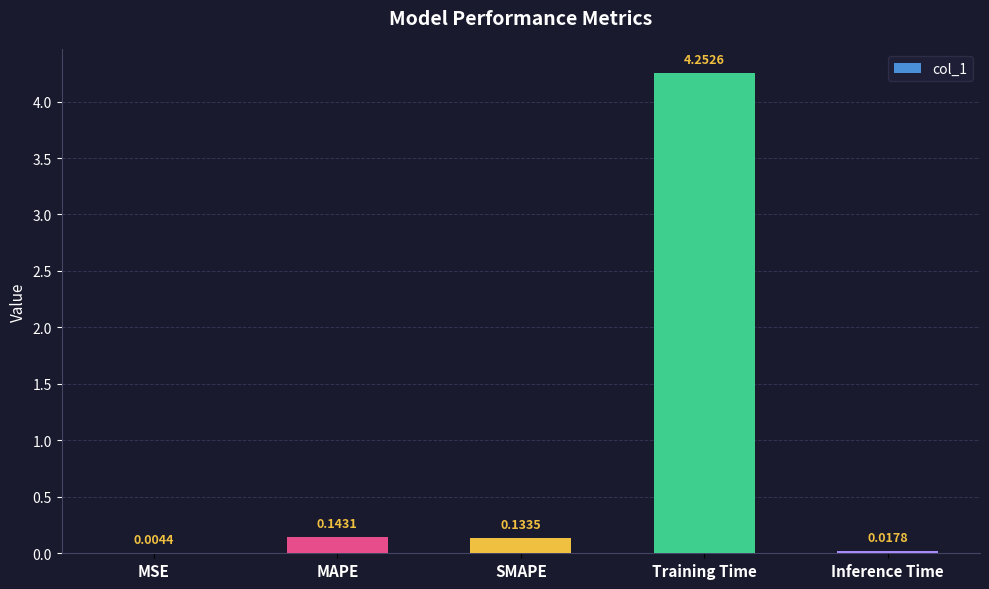

How many distinct data groups are displayed?

1